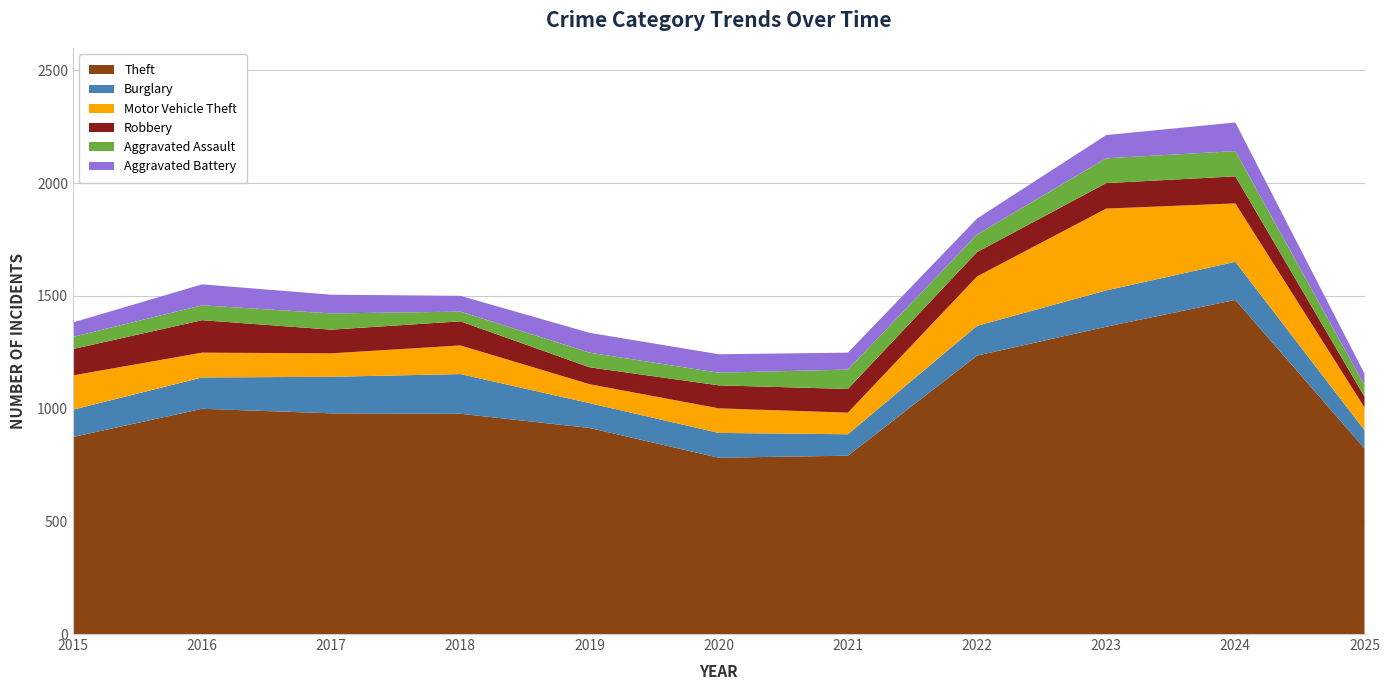

Reading right to left, list all the values displayed in this chart.

Theft: 2025=823	2024=1482	2023=1363	2022=1235	2021=791	2020=782	2019=914	2018=977	2017=979	2016=999	2015=874
Burglary: 2025=81	2024=169	2023=161	2022=132	2021=95	2020=110	2019=110	2018=176	2017=162	2016=139	2015=121
Motor Vehicle Theft: 2025=101	2024=259	2023=363	2022=219	2021=96	2020=109	2019=84	2018=127	2017=104	2016=110	2015=152
Robbery: 2025=48	2024=120	2023=113	2022=108	2021=105	2020=102	2019=75	2018=107	2017=105	2016=144	2015=117
Aggravated Assault: 2025=51	2024=112	2023=110	2022=78	2021=86	2020=56	2019=65	2018=43	2017=72	2016=66	2015=54
Aggravated Battery: 2025=51	2024=127	2023=103	2022=71	2021=75	2020=82	2019=88	2018=70	2017=83	2016=93	2015=64